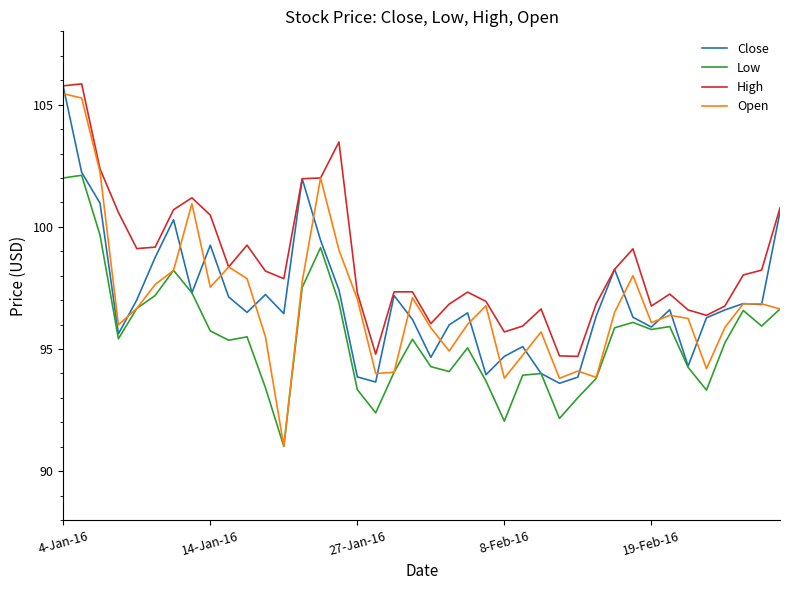

True or false: High and Low cross at least once.

False